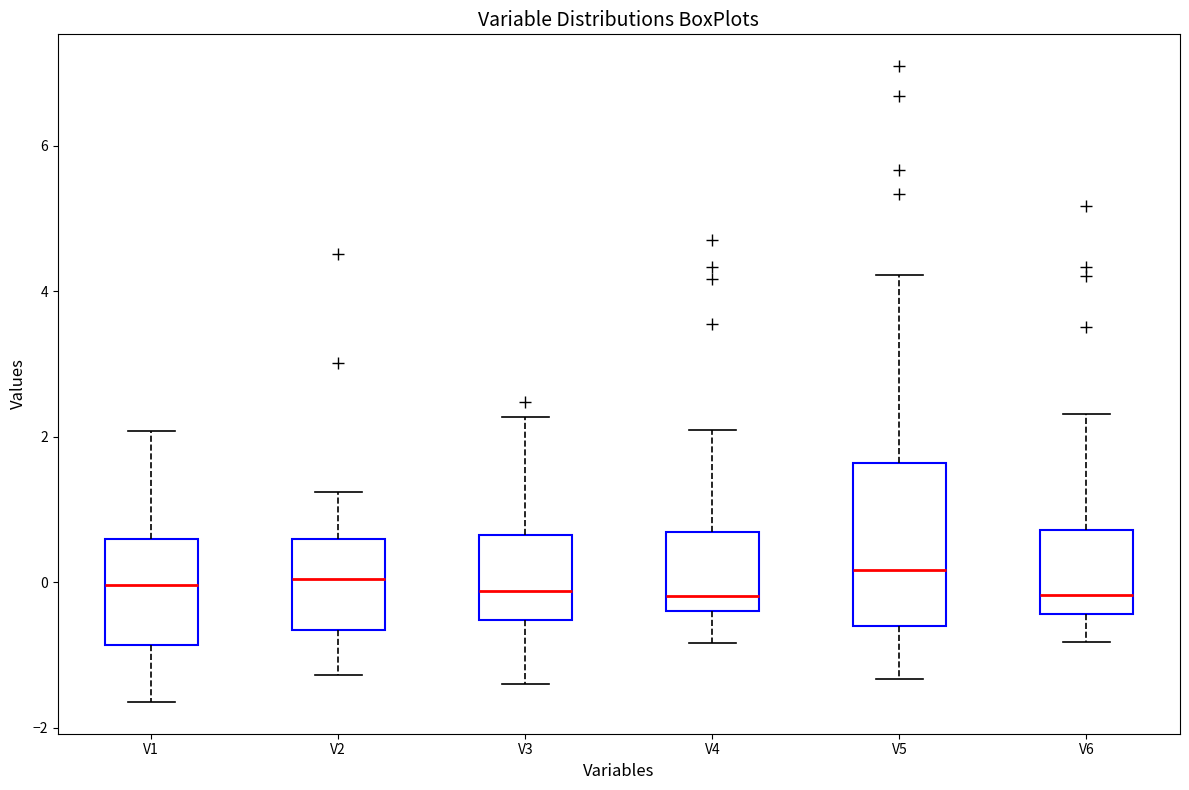

Reading left to right, read every box against the y-axis: the position of its median line, the range the box covers, and the ends of its whiskers. The values are not printed on the chart, so give them approximately, as read against the axis.

V1: median 0.0, box -0.8 to 0.6, whiskers -1.6 to 2.0
V2: median 0.0, box -0.6 to 0.6, whiskers -1.2 to 1.2
V3: median -0.2, box -0.6 to 0.6, whiskers -1.4 to 2.2
V4: median -0.2, box -0.4 to 0.6, whiskers -0.8 to 2.0
V5: median 0.2, box -0.6 to 1.6, whiskers -1.4 to 4.2
V6: median -0.2, box -0.4 to 0.8, whiskers -0.8 to 2.4